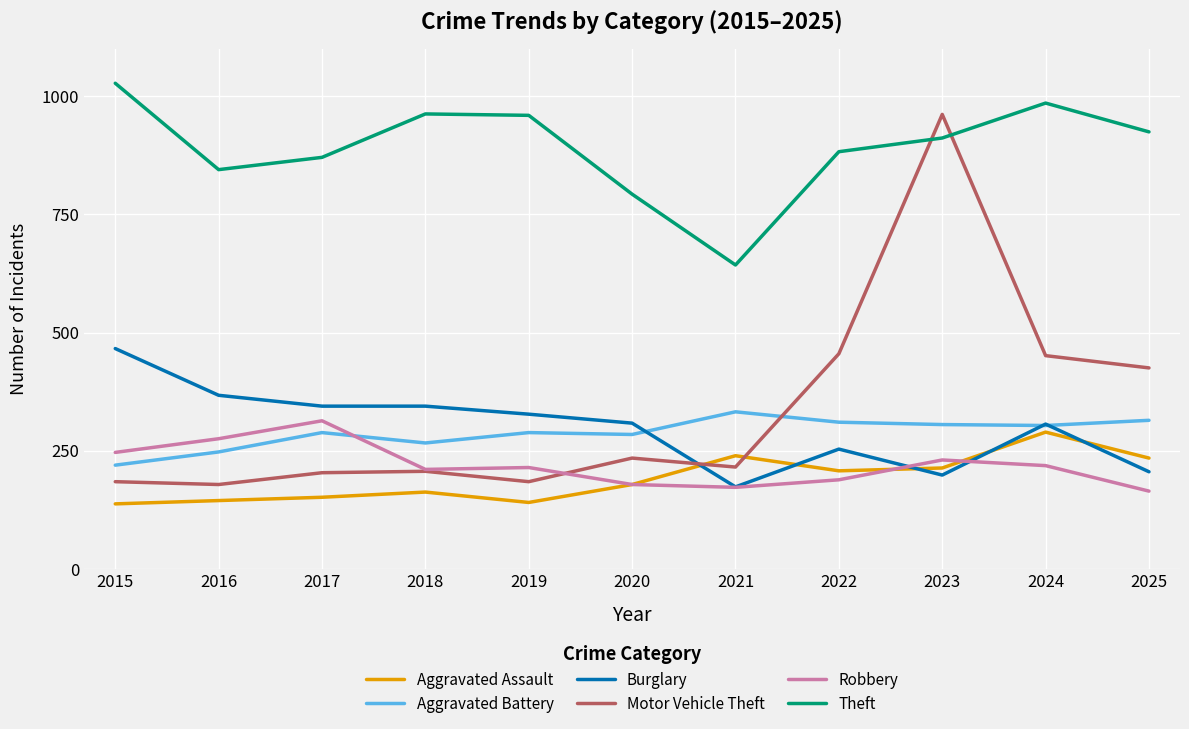

What is the difference between the Theft values at 2017 and 2020?

78